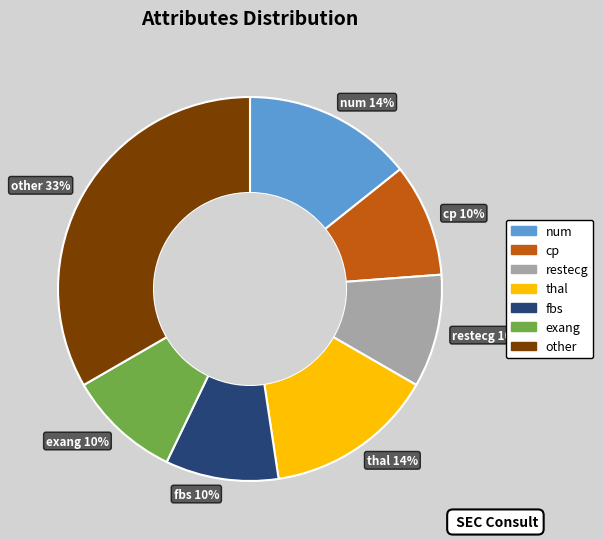

Do thal 14% and fbs 10% together represent more than half of the pie?

No